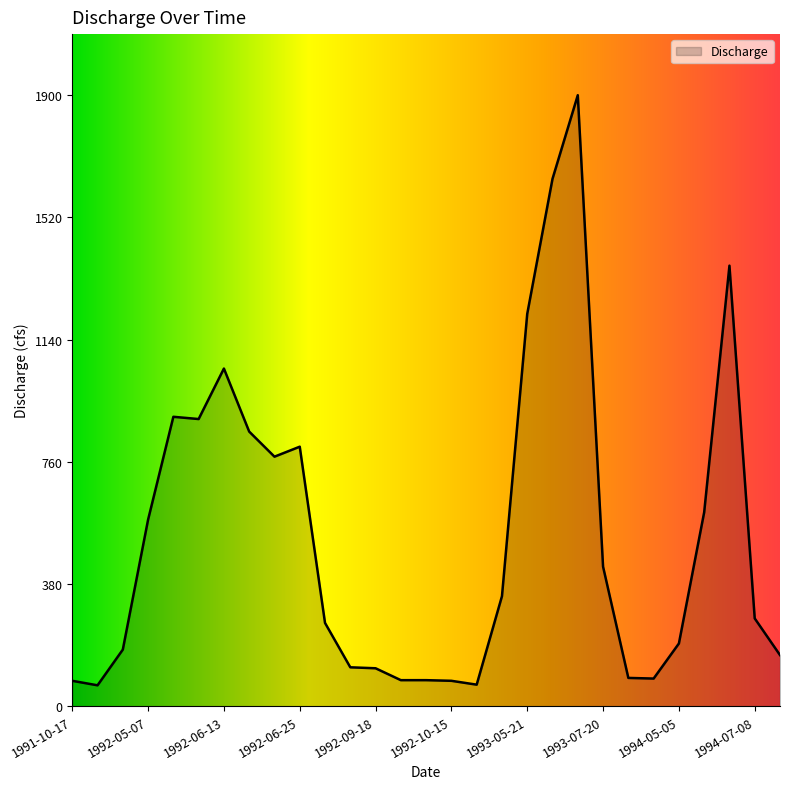

What is the difference between the maximum and minimum values?

1835